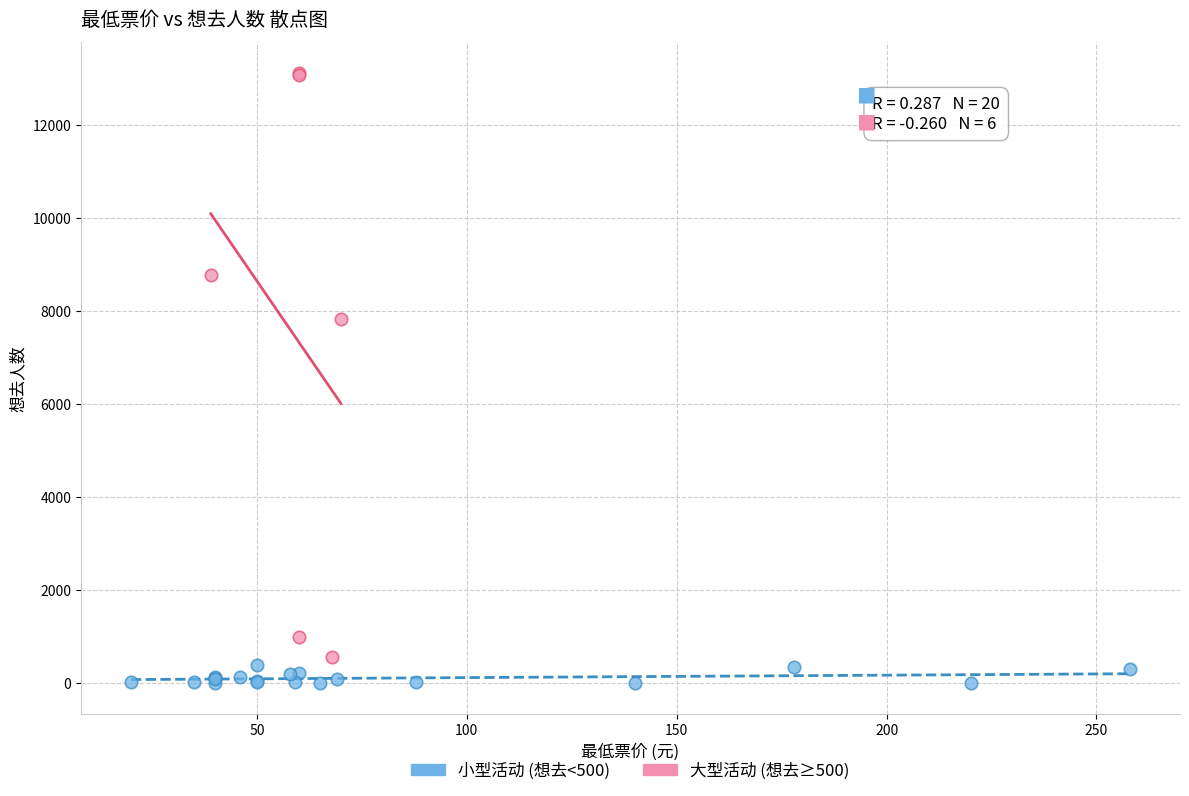

Which series reaches the maximum Y coordinate?

大型活动 (想去≥500)